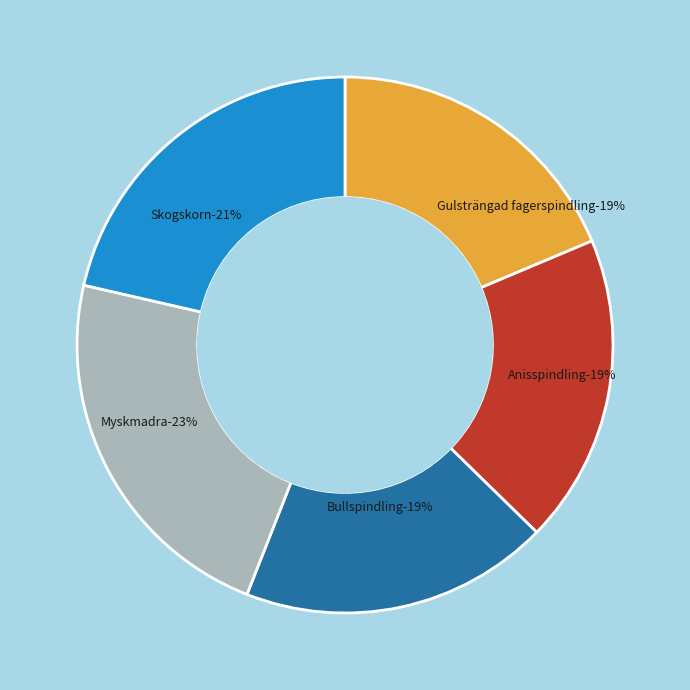

What portion of the pie excludes 7045039?

81.4%